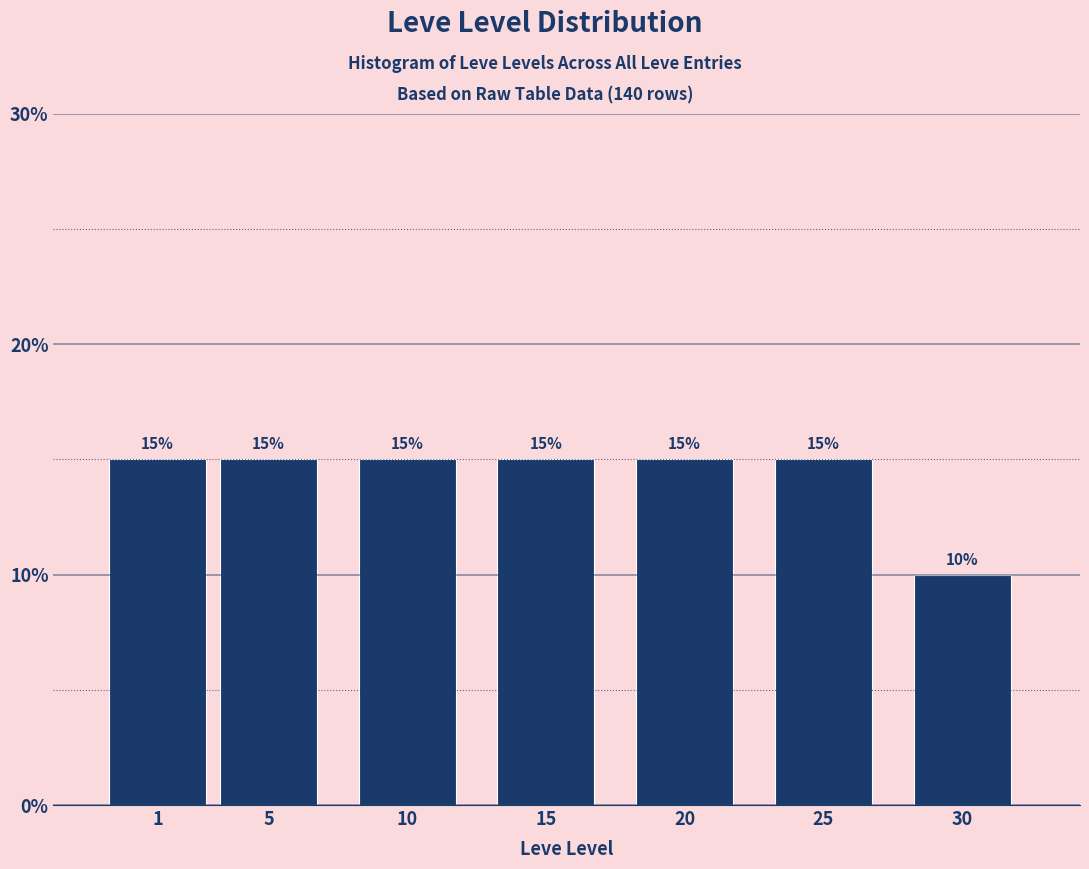

Reading right to left, transcribe all the data shown in this chart.

30=10	25=15	20=15	15=15	10=15	5=15	1=15